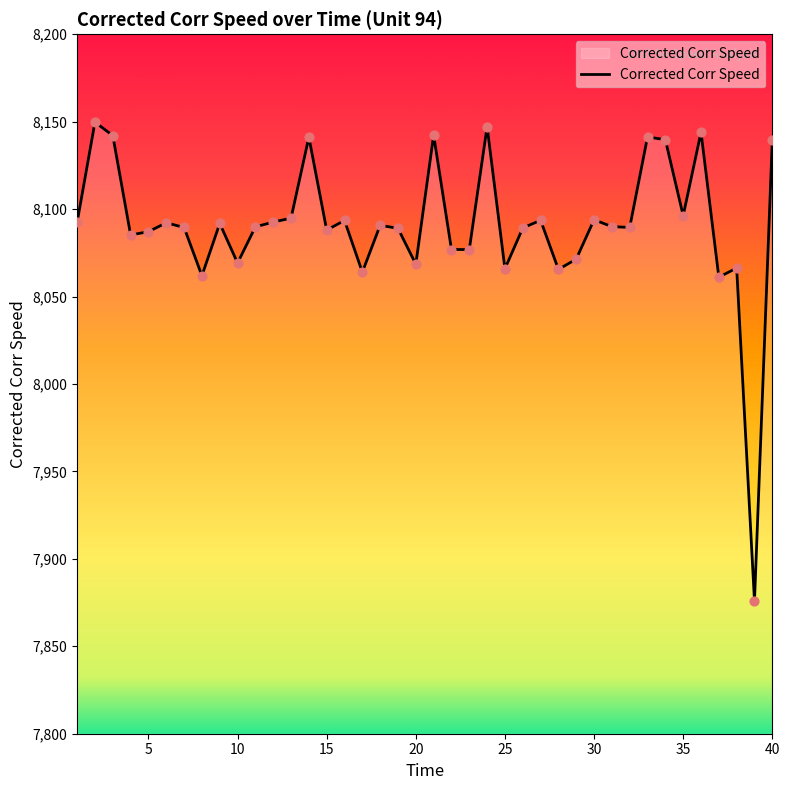

What is the maximum value shown in the chart?

8149.8